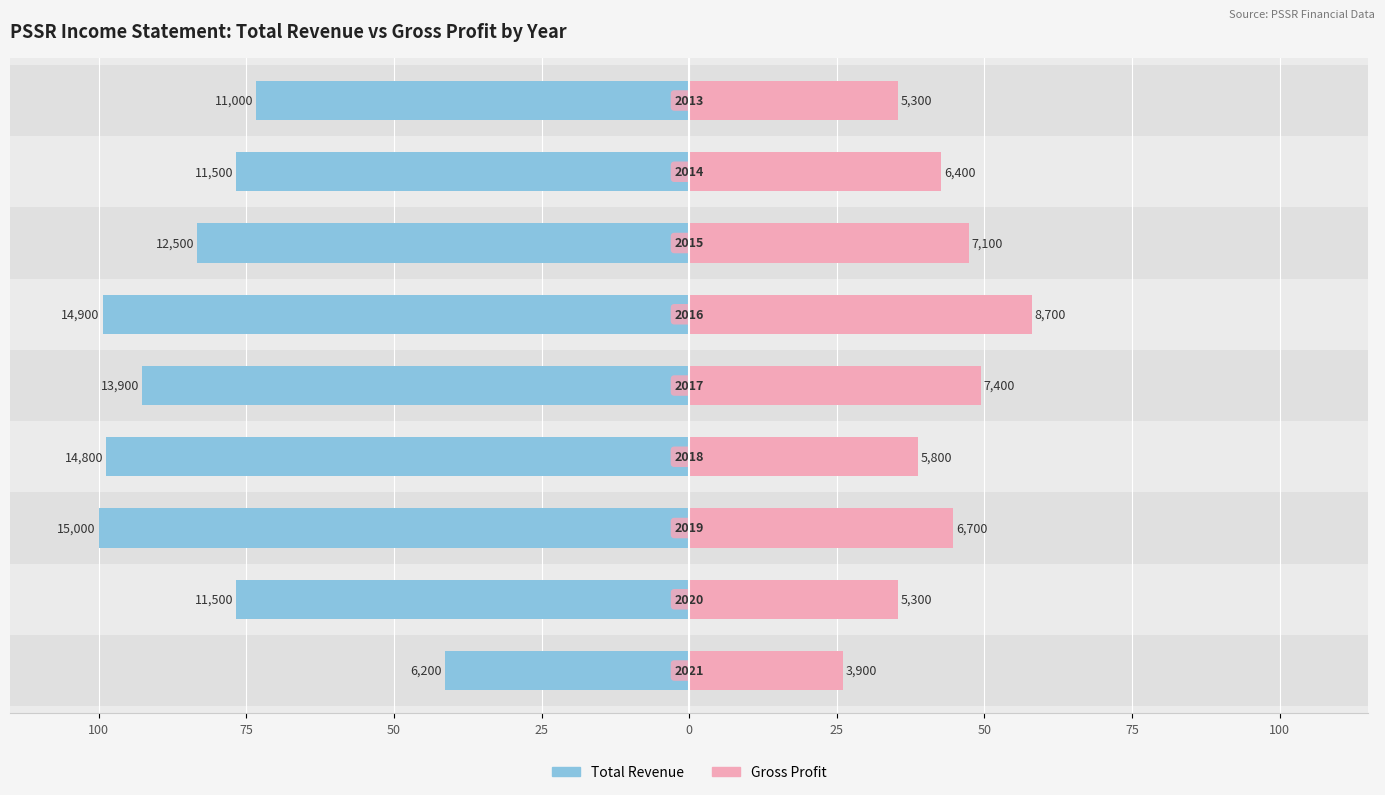

What is the value of the Total Revenue bar at the 6th from the left?

-98.7